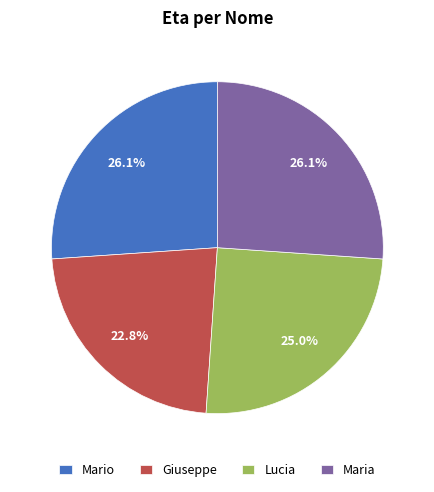

Is it true that Giuseppe is 23% of the pie?

True